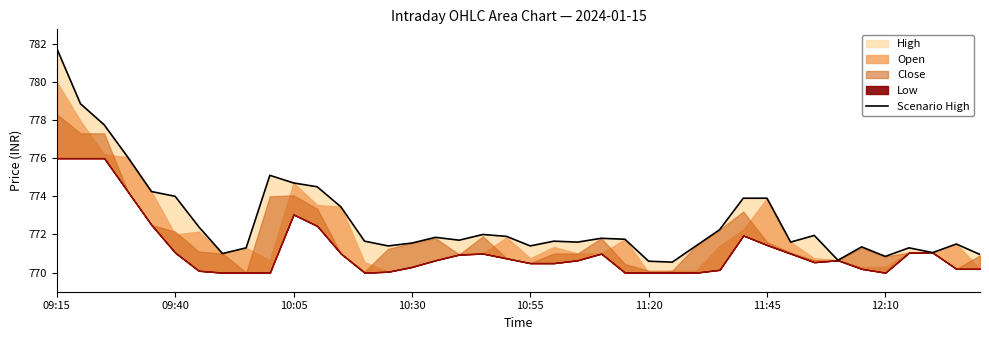

The value at 09:40 is 1162.2. True or false?

False